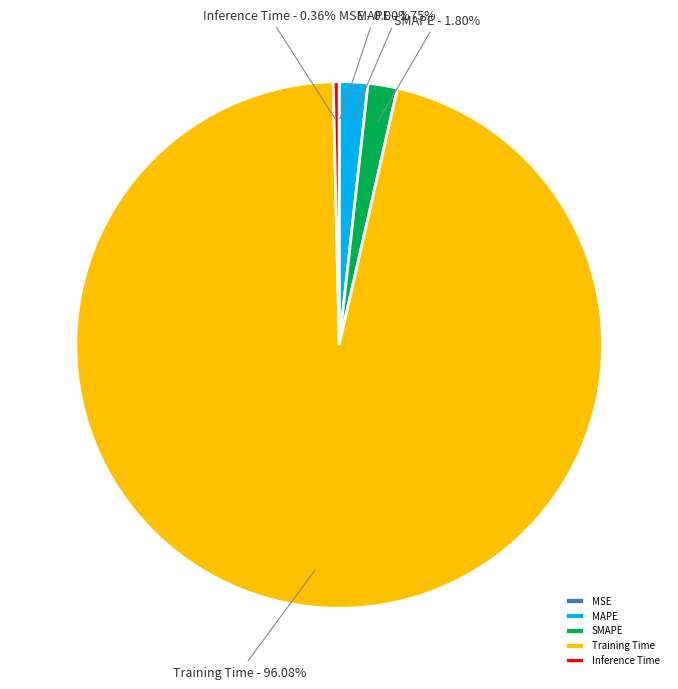

Which slice is the largest?

Training Time